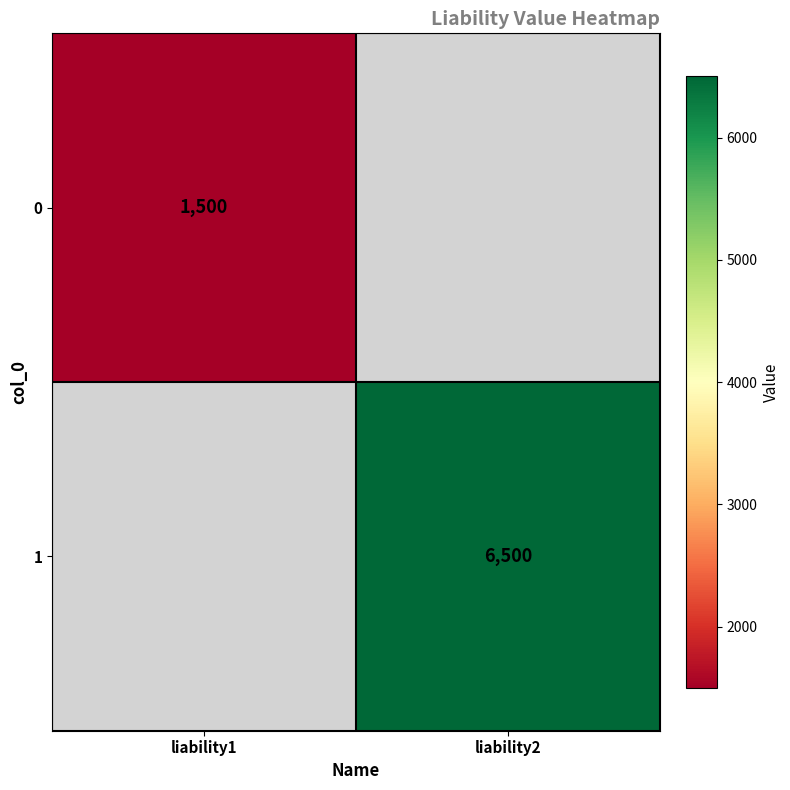

At how many categories does at least one series exceed 4664?

1